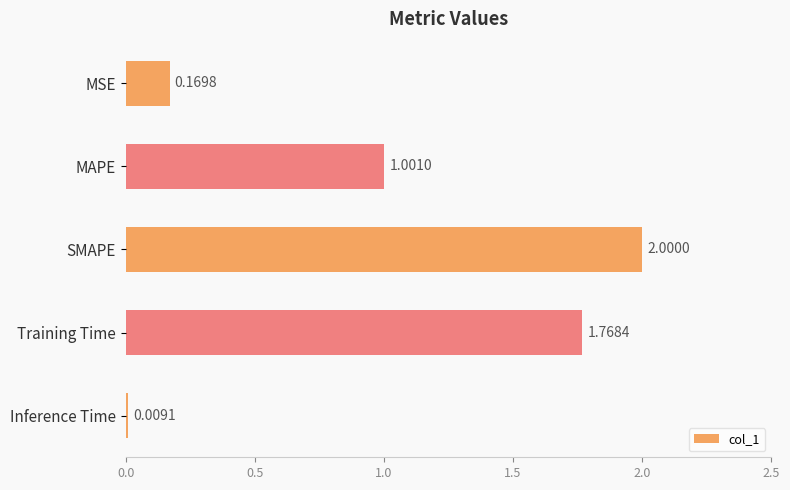

List the labels in order of value, smallest first.

Inference Time, MSE, MAPE, Training Time, SMAPE